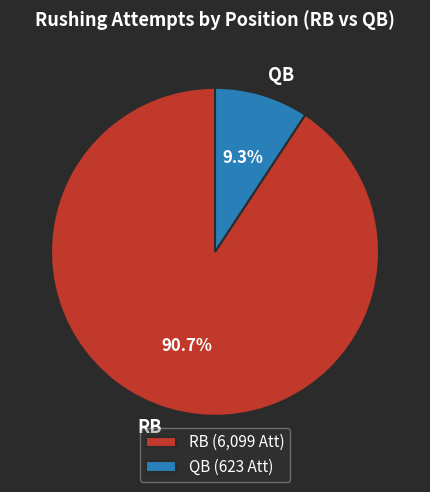

Approximately how many times larger is the value at RB compared to QB?

9.8